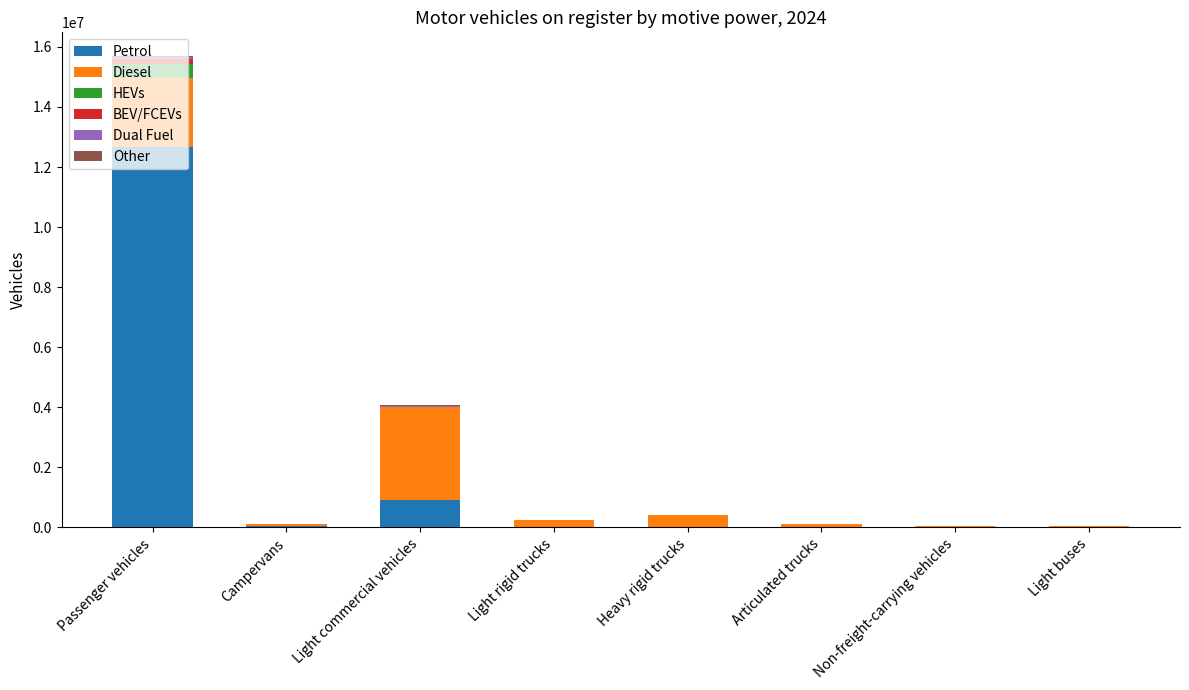

At which category is the sum across all series the highest?

Passenger vehicles